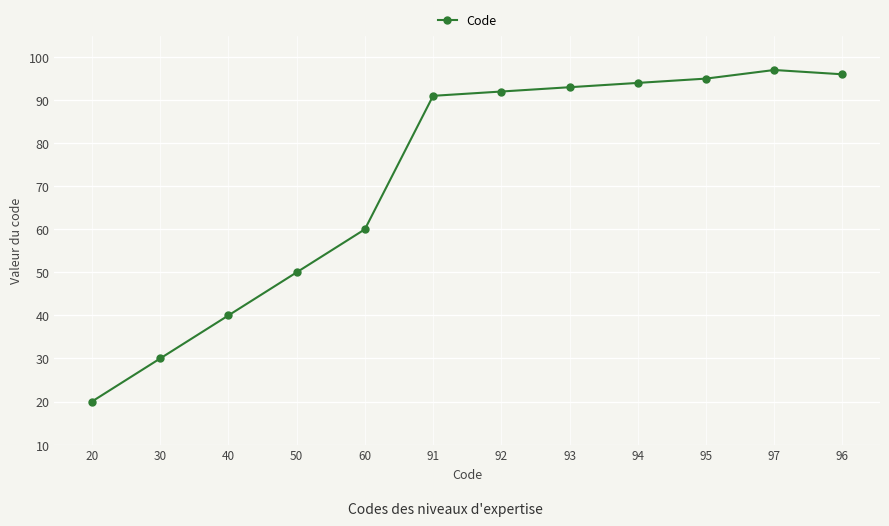

What is the sum of all values?

858